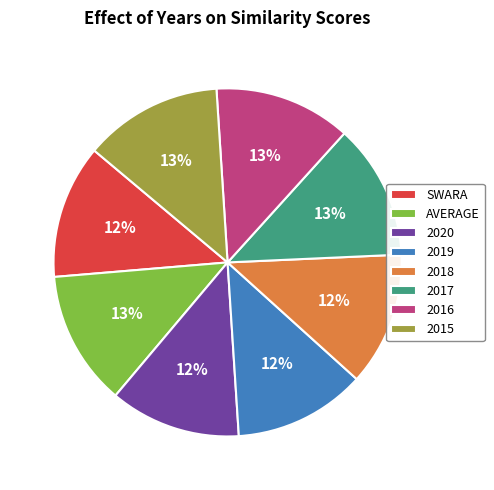

Count the number of slices in the pie.

8